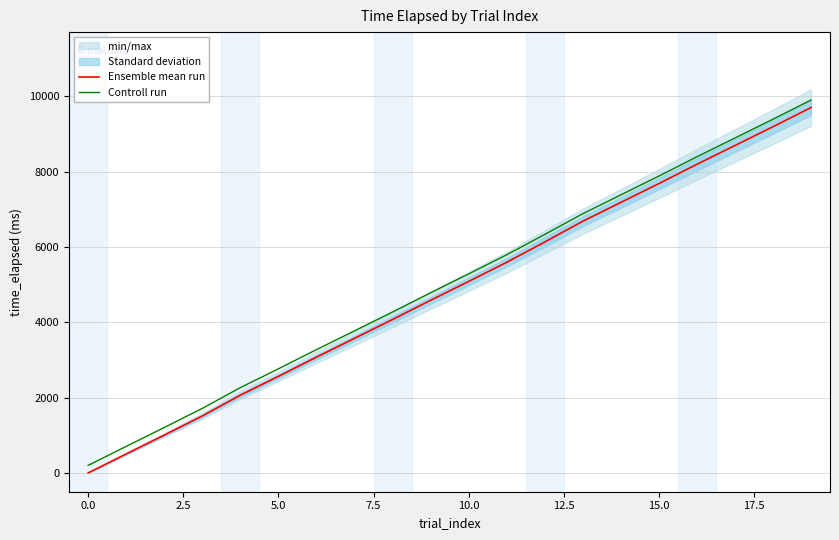

True or false: Ensemble mean run and Controll run cross at least once.

False